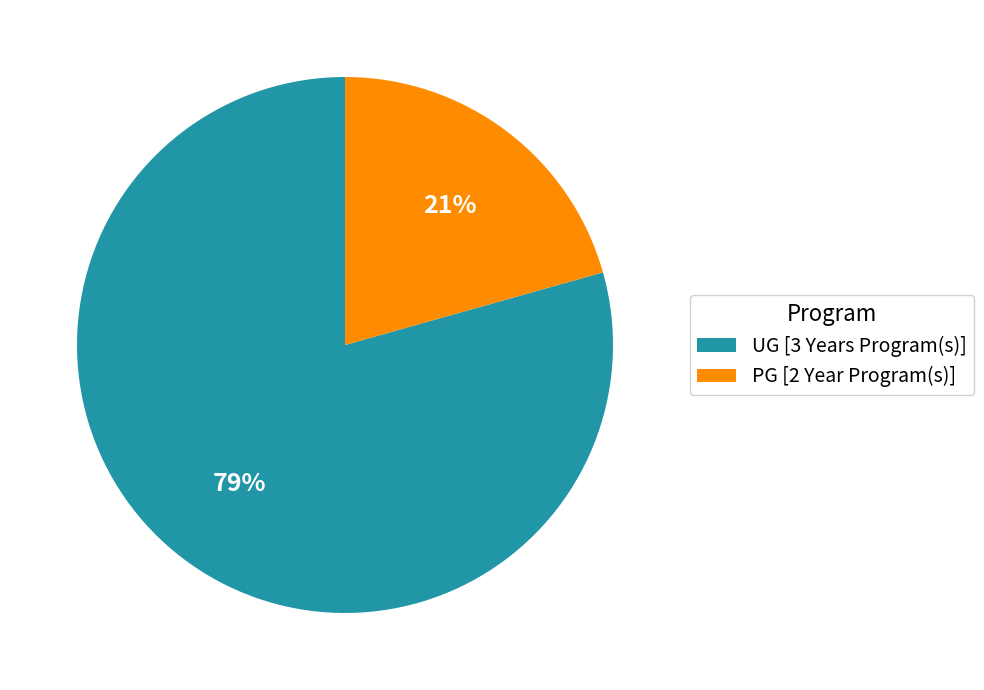

What is the smallest slice in the pie chart?

PG [2 Year Program(s)]